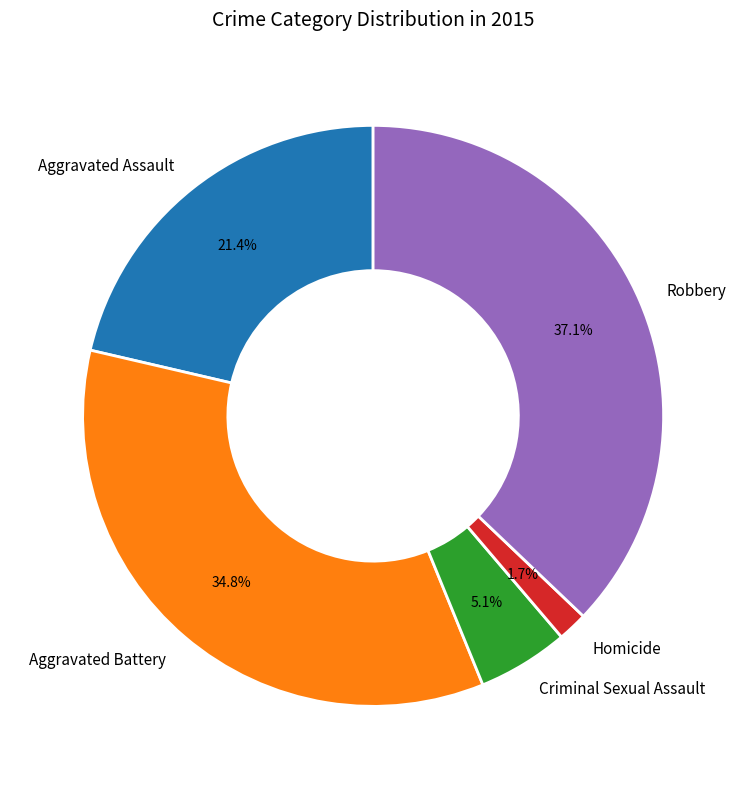

Do Robbery and Aggravated Assault together represent more than half of the pie?

Yes